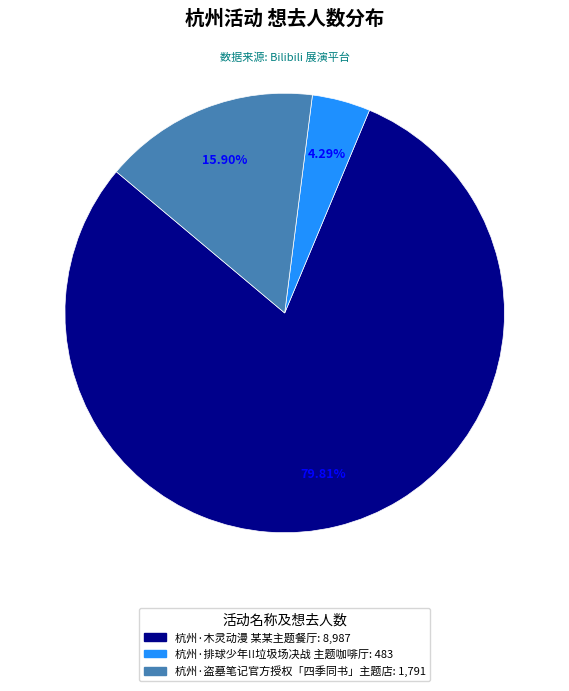

Which has a higher value, 杭州·木灵动漫 某某主题餐厅 or 杭州·排球少年!!垃圾场决战 主题咖啡厅?

杭州·木灵动漫 某某主题餐厅